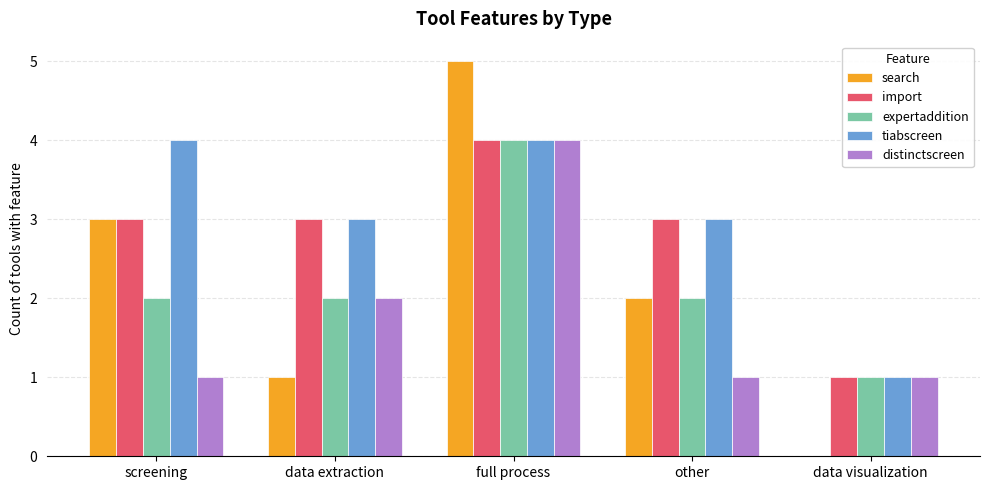

What is the sum of all distinctscreen values?

9